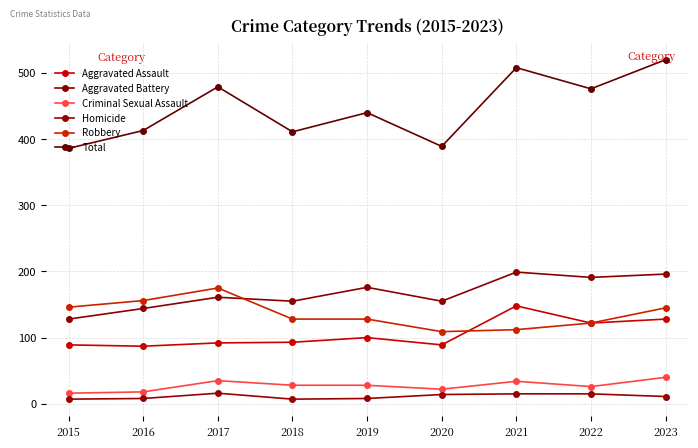

What are all the series names shown in the legend?

Aggravated Assault, Aggravated Battery, Criminal Sexual Assault, Homicide, Robbery, Total